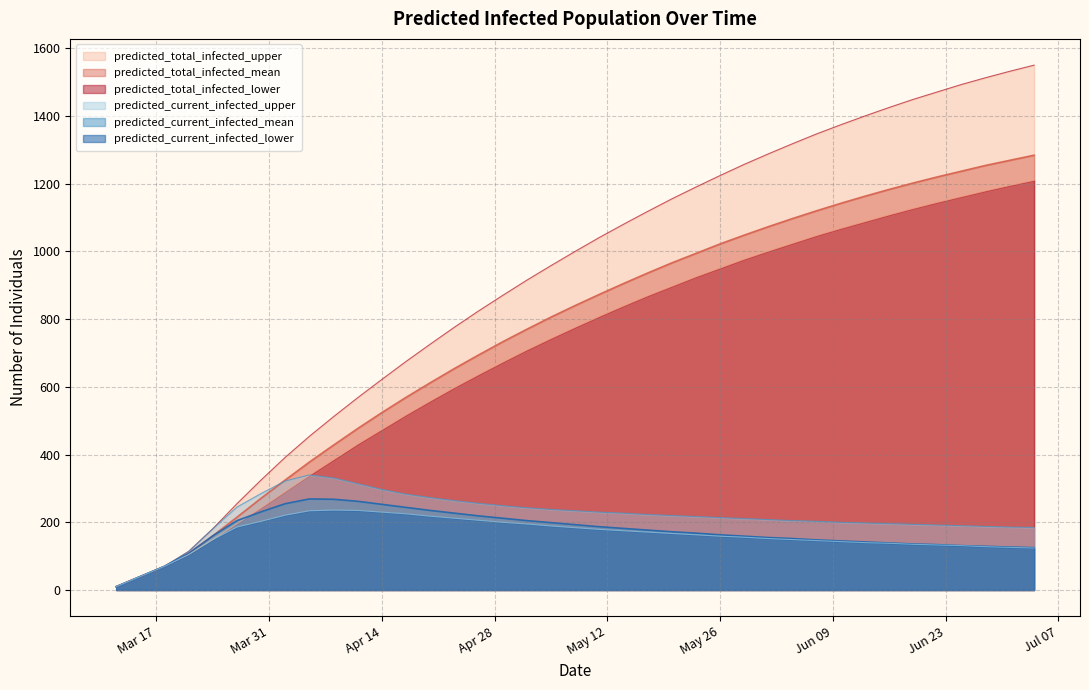

Which series has the widest spread of values?

predicted_total_infected_upper